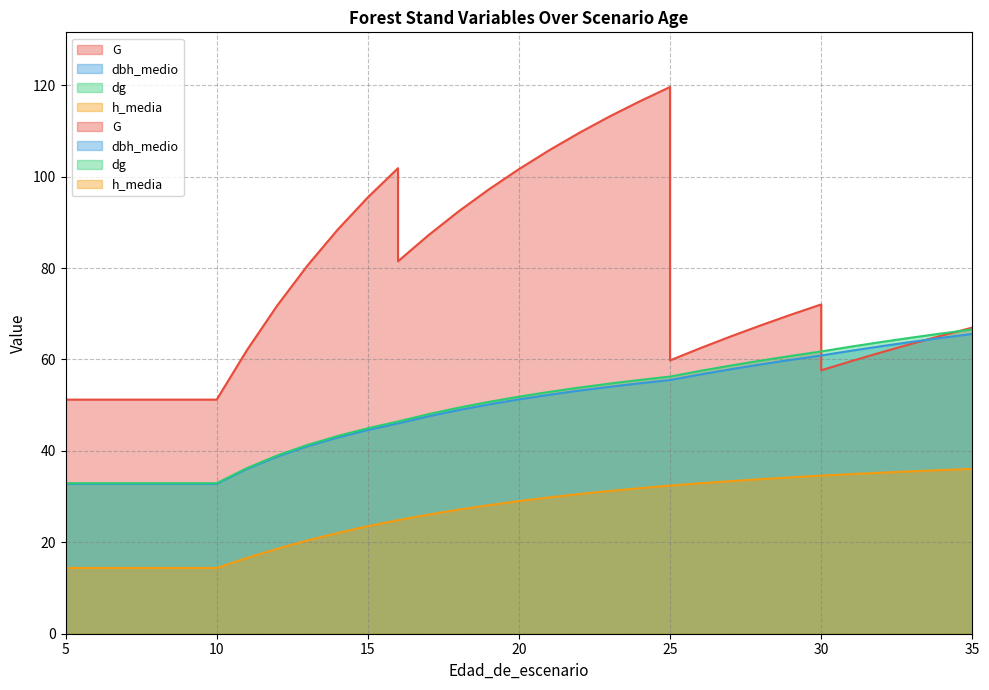

Rank the series by their maximum value, from highest to lowest.

G, dg, dbh_medio, h_media